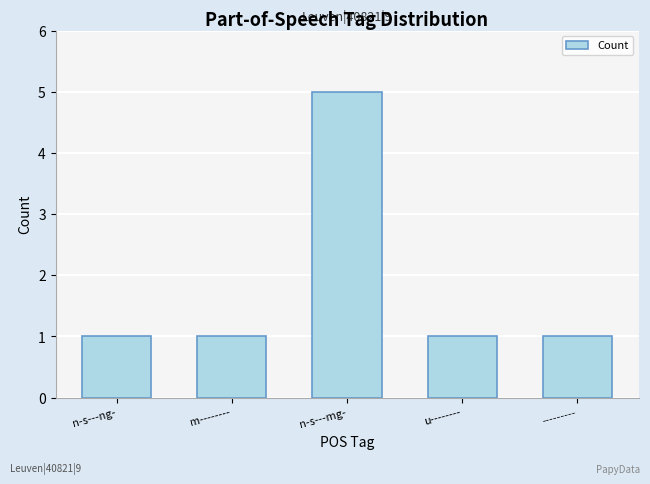

What value does the data have at n-s---mg-?

5